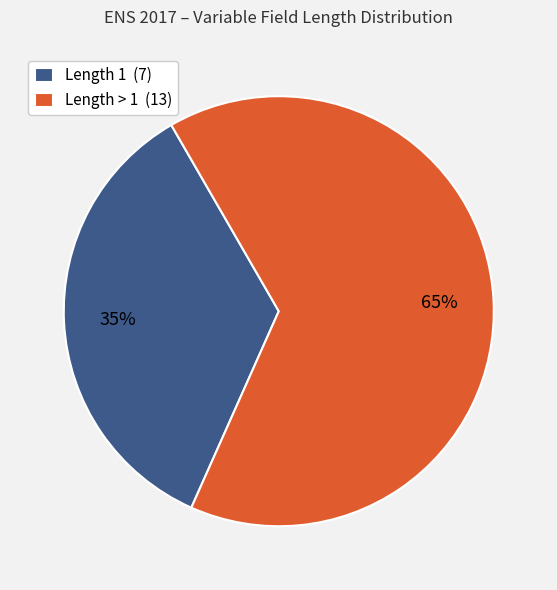

Do Length > 1 (13) and Length 1 (7) together represent more than half of the pie?

Yes